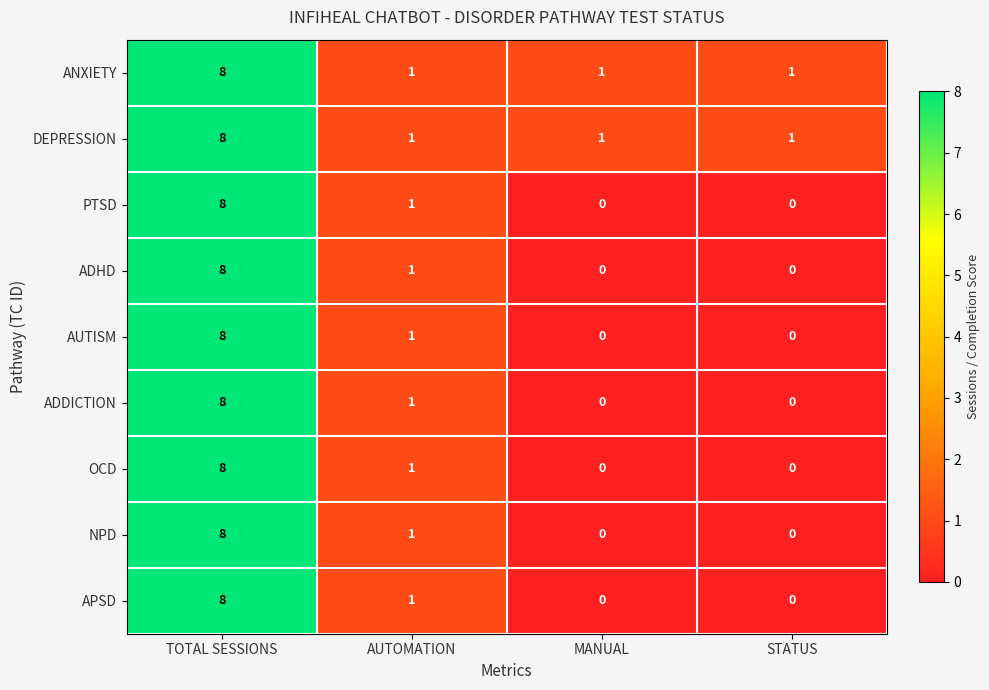

The ADHD series shows 0 at STATUS. True or false?

True